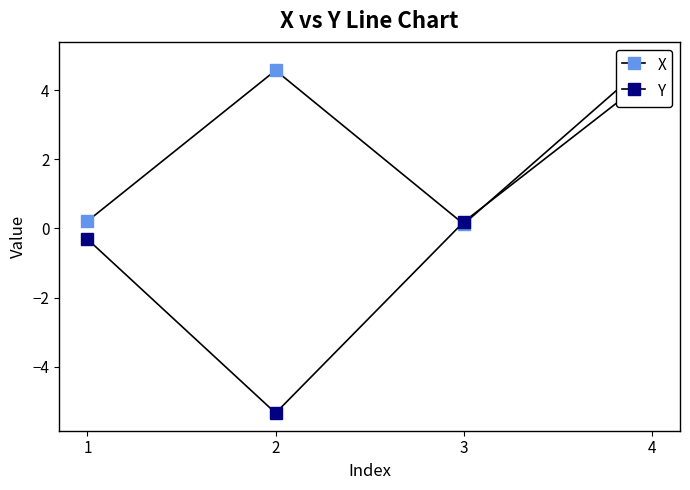

What is the value of the X point at the 1st from the left?

0.2